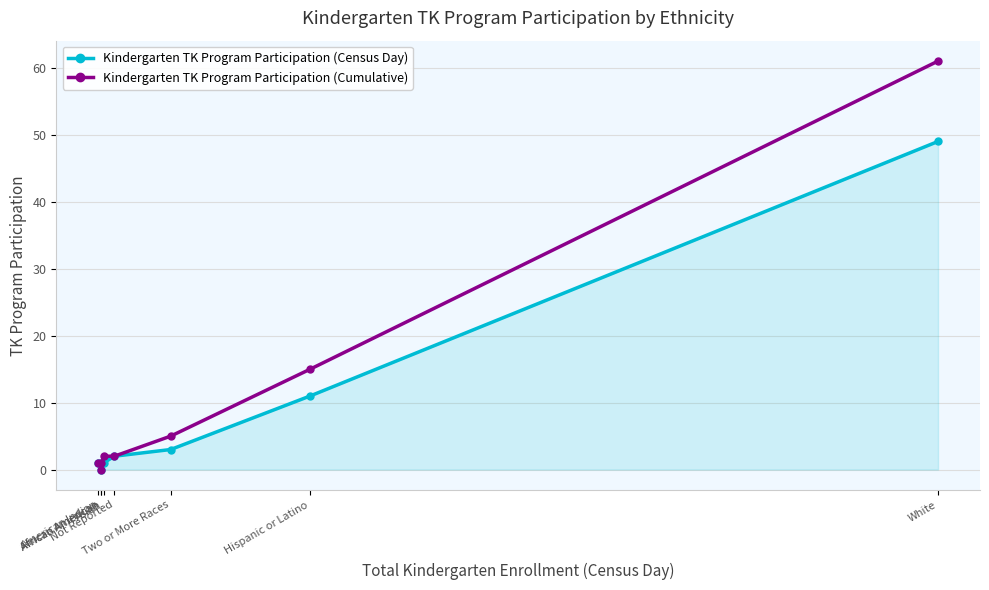

The value of Kindergarten TK Program Participation (Cumulative) at White is 16. True or false?

False